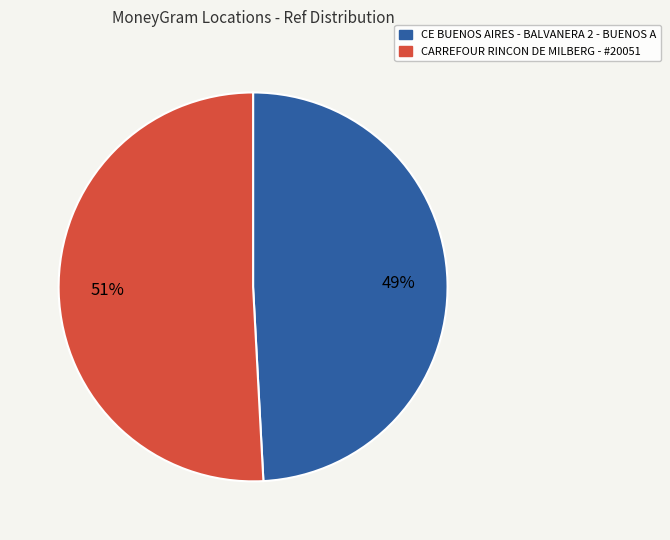

Is CE BUENOS AIRES - BALVANERA 2 - BUENOS A the majority of the pie?

No